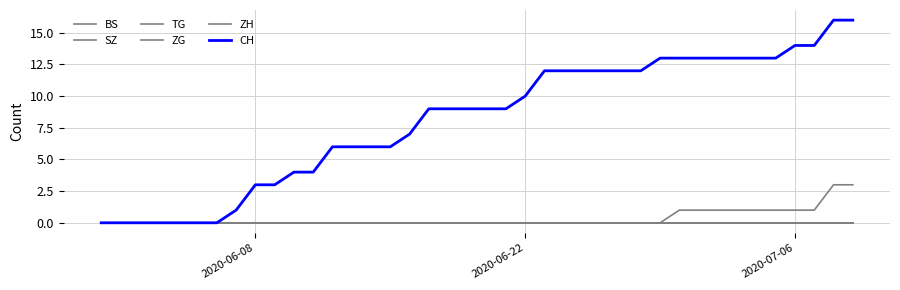

Which series has the widest spread of values?

CH